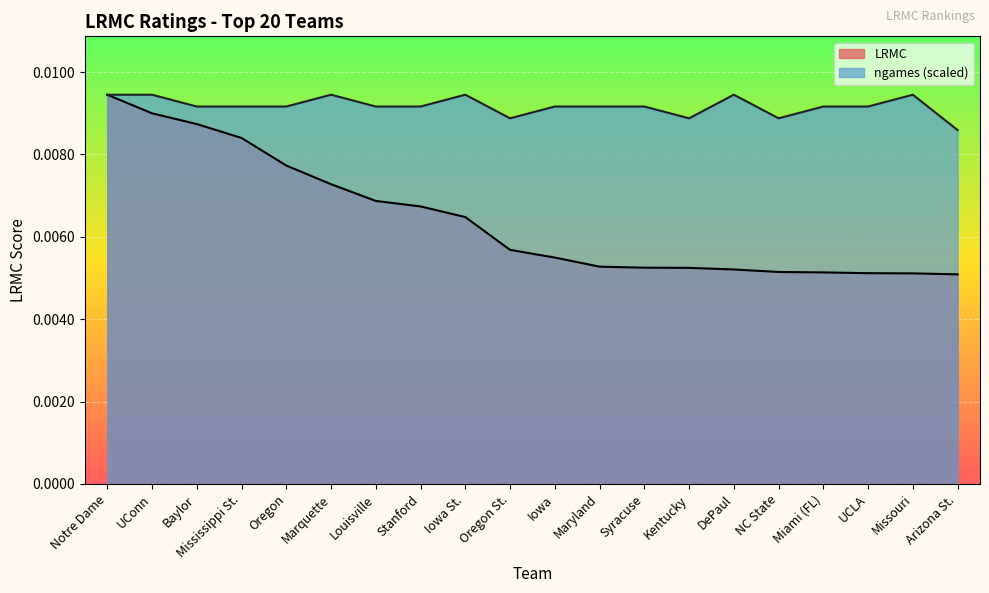

Does the chart display data point markers on the line(s)?

No